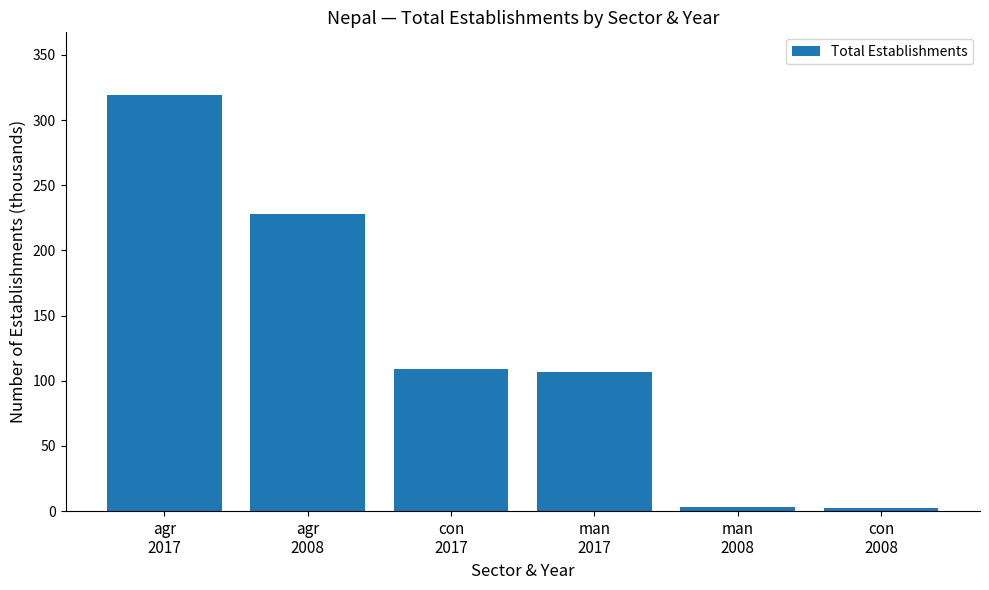

What is the difference between the maximum and minimum values?

316.7